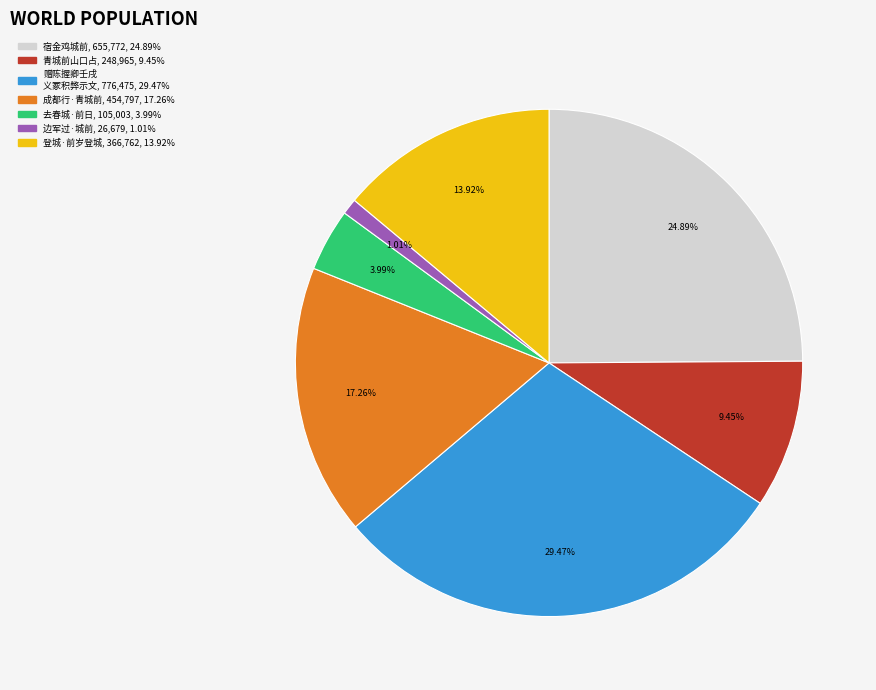

Is there any slice that represents more than half of the pie?

No